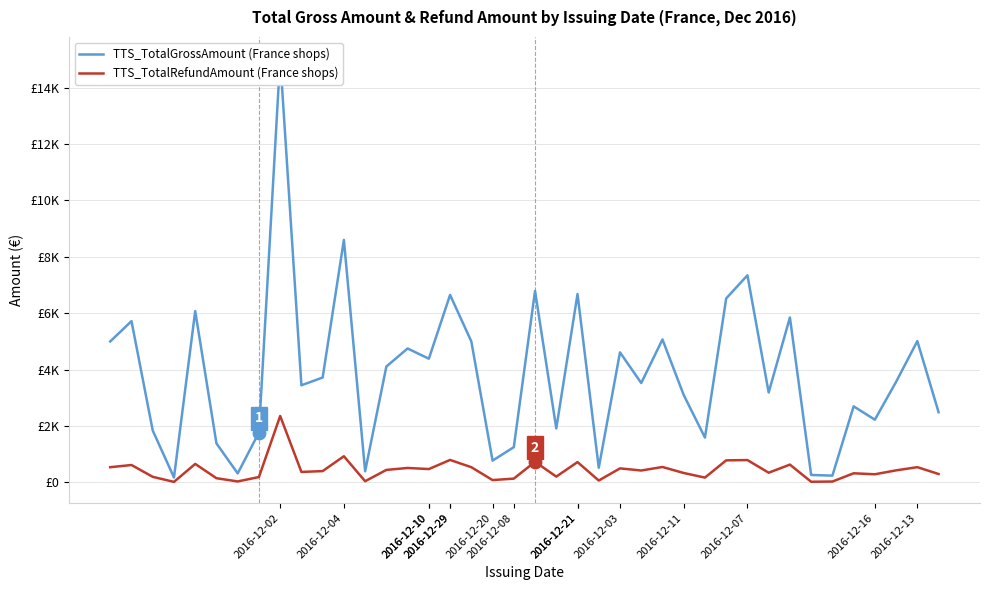

What are all the series names shown in the legend?

TTS_TotalGrossAmount (France shops), TTS_TotalRefundAmount (France shops)